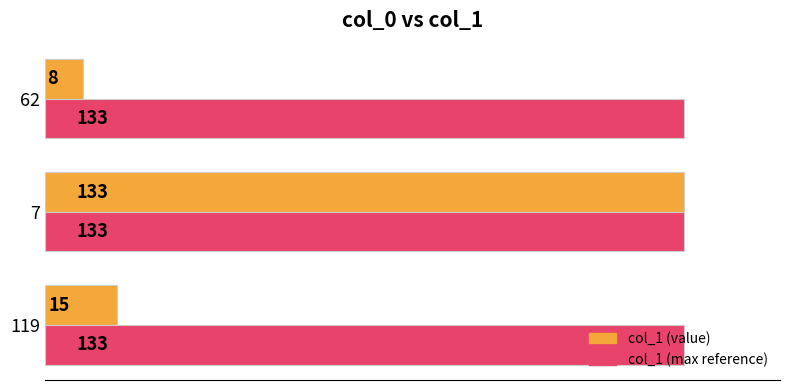

At which label does col_1 (value) reach its peak?

7